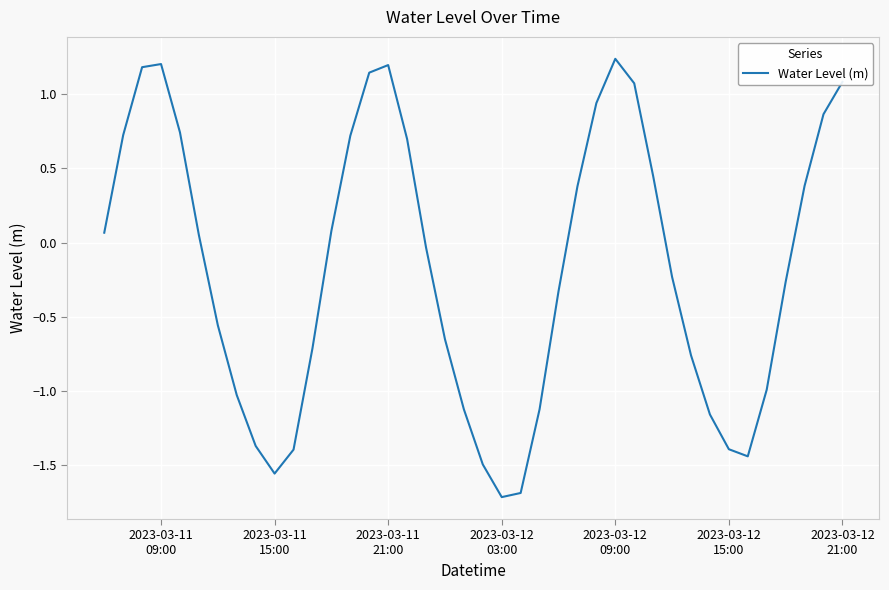

What is the smallest value displayed?

-1.7